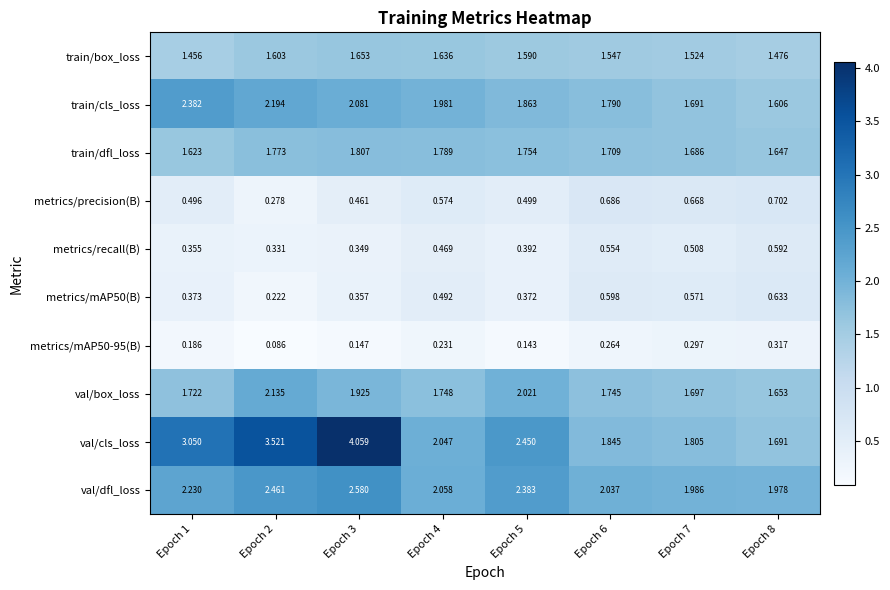

Which series changed the most between Epoch 4 and Epoch 8?

train/cls_loss